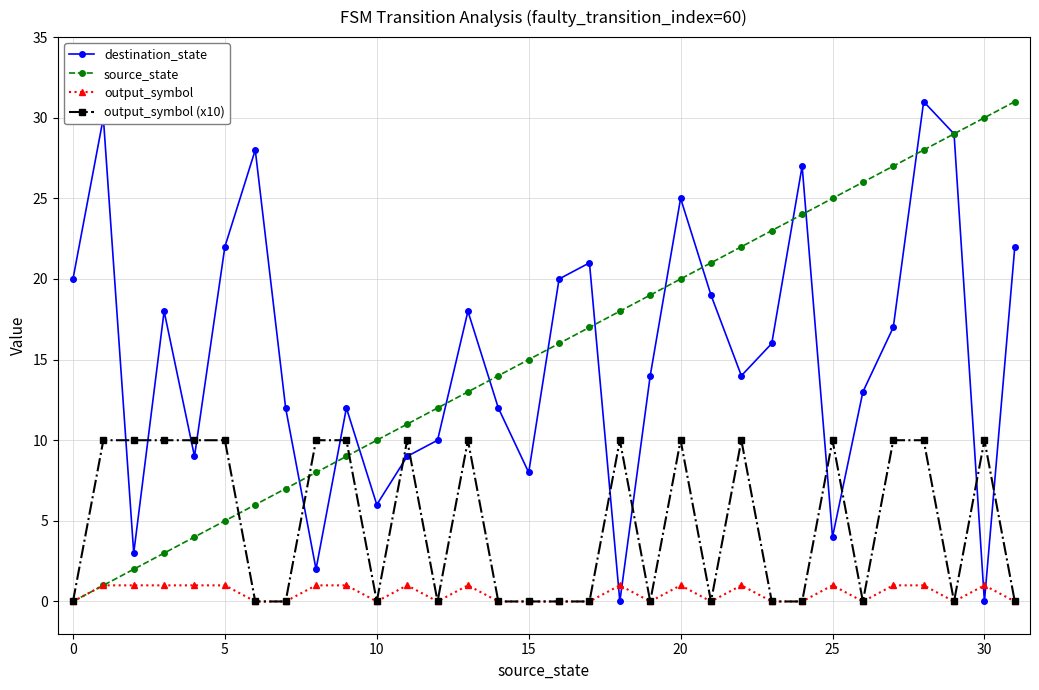

What is the value of the source_state point at the 2nd from the left?

1